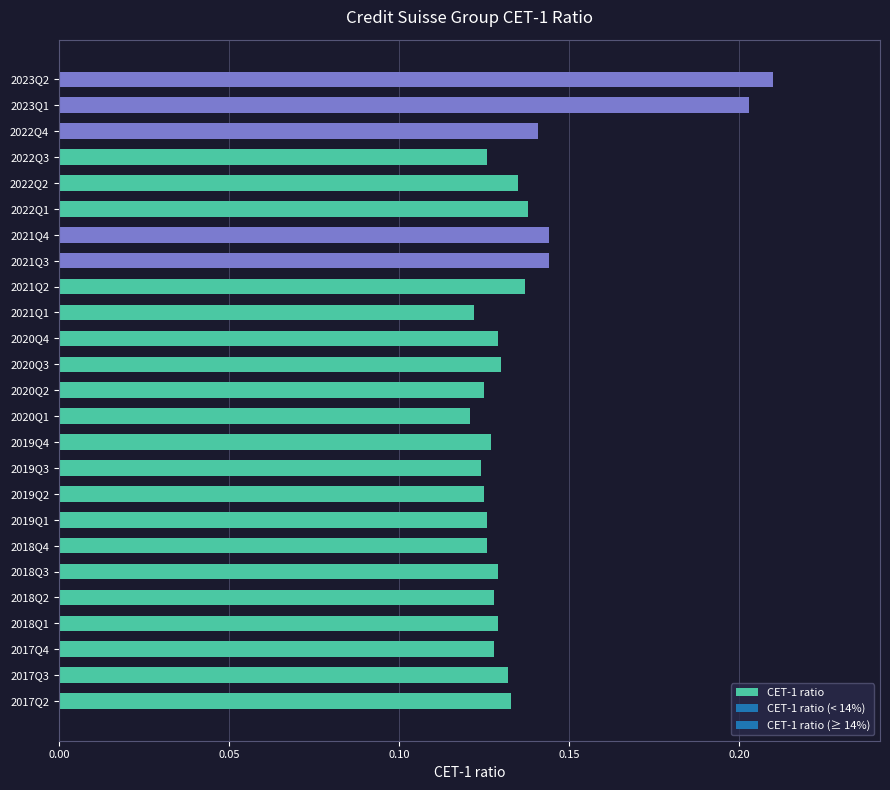

What is the change in value from 2020Q3 to 2023Q2?

+0.1